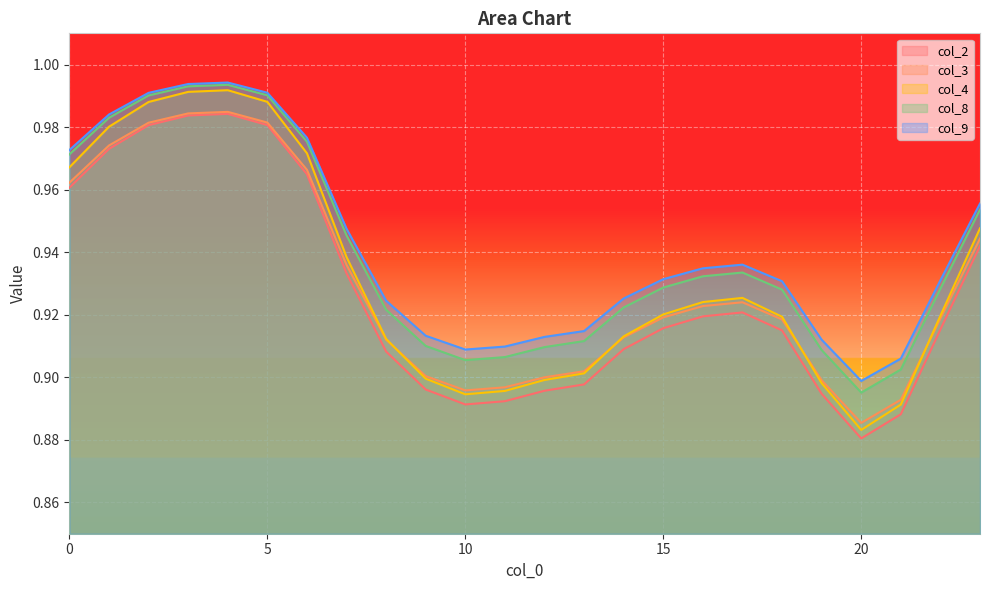

In col_4, how many points are higher than both neighbors (excluding endpoints)?

2